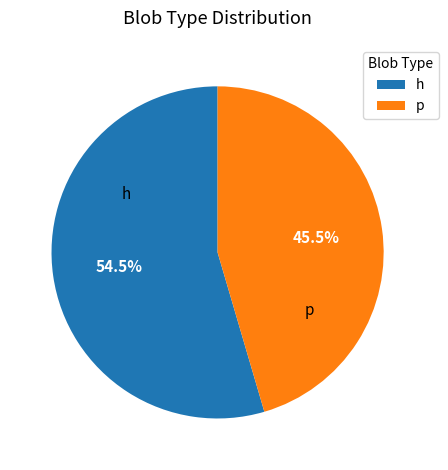

Approximately how many times larger is the value at p compared to h?

0.8